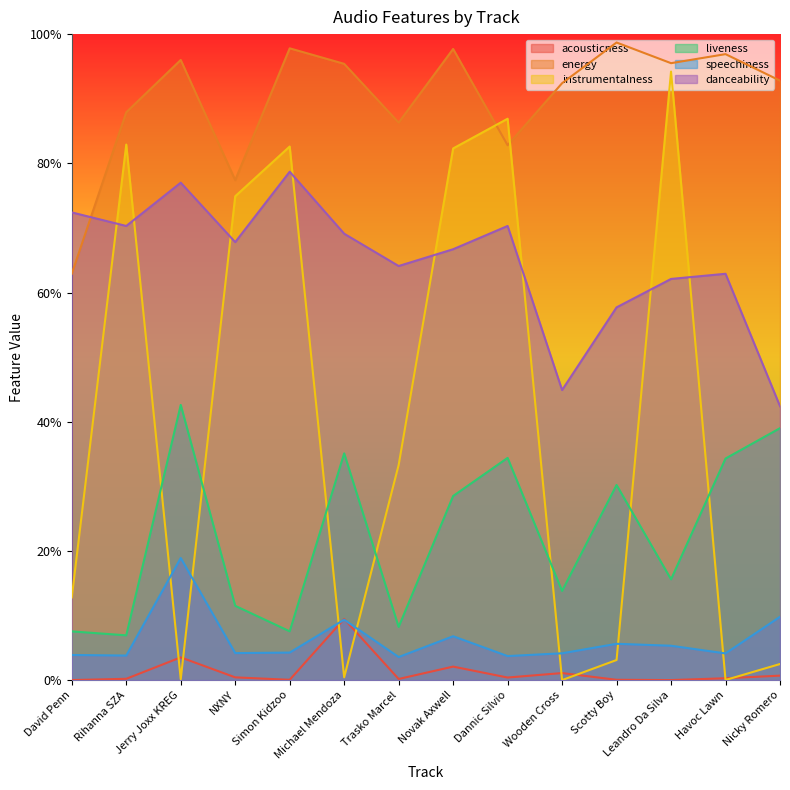

What is the lowest value of the liveness series?

0.1